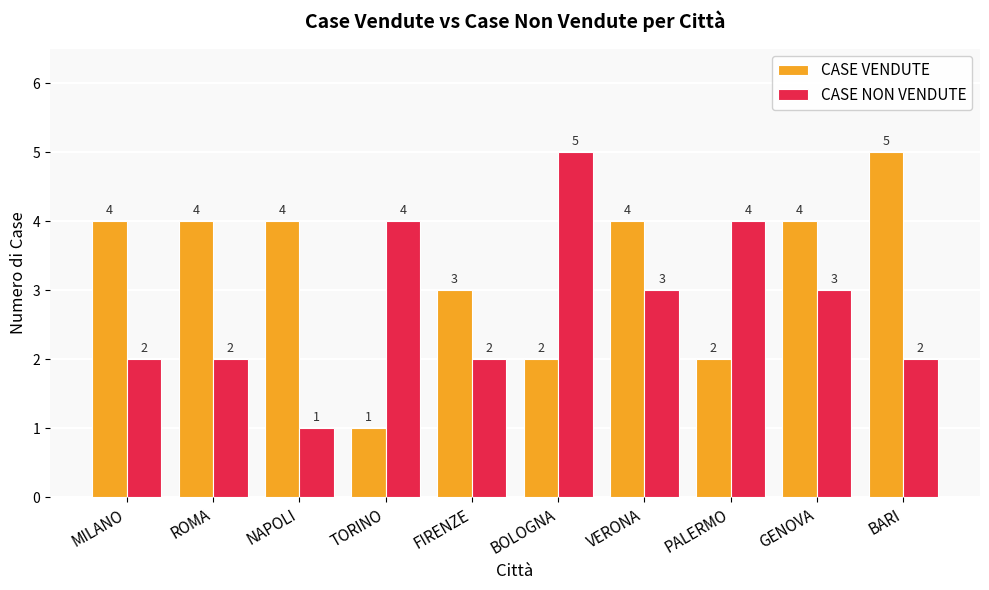

Reading left to right, transcribe all the data shown in this chart.

CASE VENDUTE: 4	4	4	1	3	2	4	2	4	5
CASE NON VENDUTE: 2	2	1	4	2	5	3	4	3	2